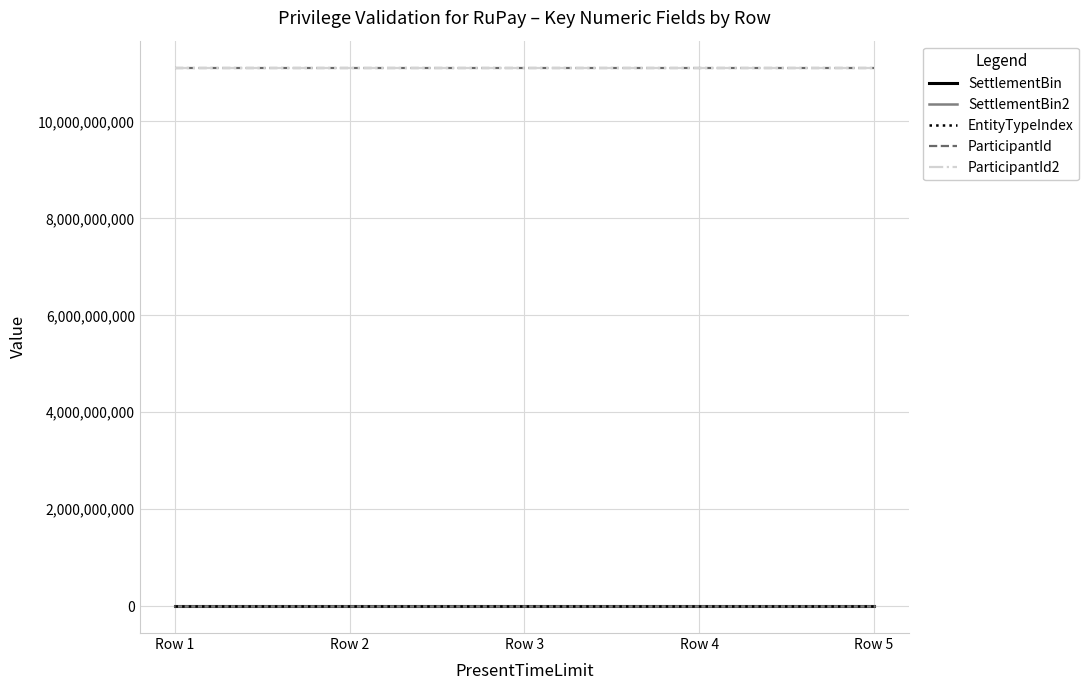

Does the chart display data point markers on the line(s)?

No